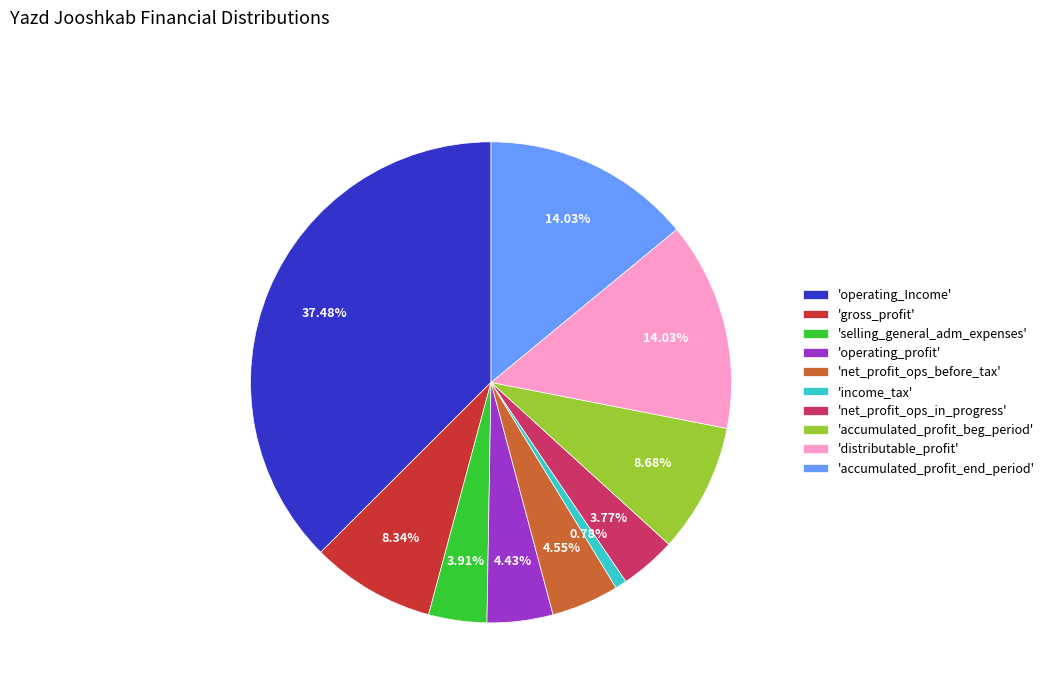

Does any single category account for the majority?

No